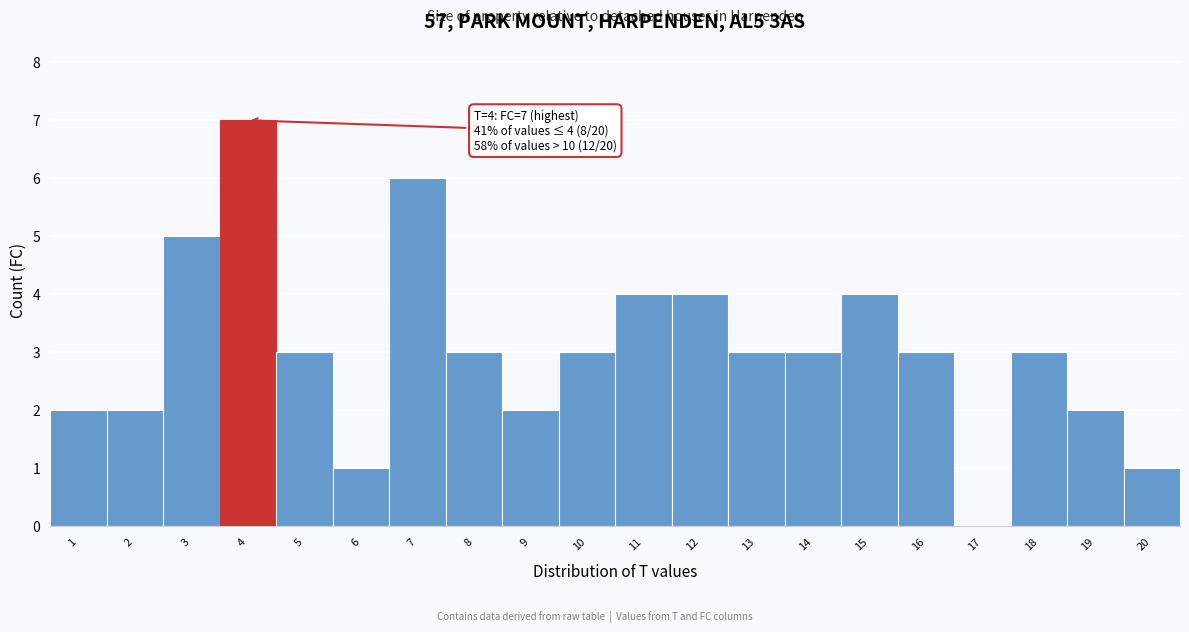

Which range on the x-axis has the tallest bar?

3.5 to 4.5